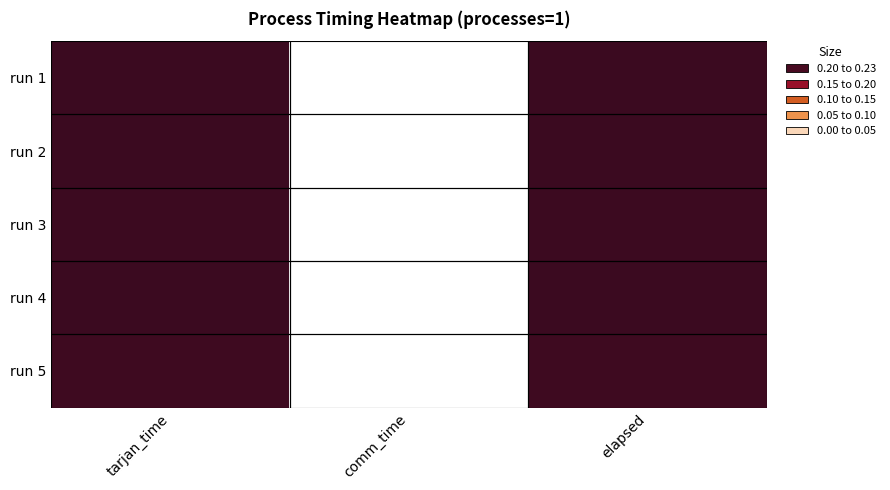

Reading right to left, transcribe all the data shown in this chart.

run 1: elapsed=0.2	comm_time=0.0	tarjan_time=0.2
run 2: elapsed=0.2	comm_time=0.0	tarjan_time=0.2
run 3: elapsed=0.2	comm_time=0.0	tarjan_time=0.2
run 4: elapsed=0.2	comm_time=0.0	tarjan_time=0.2
run 5: elapsed=0.2	comm_time=0.0	tarjan_time=0.2